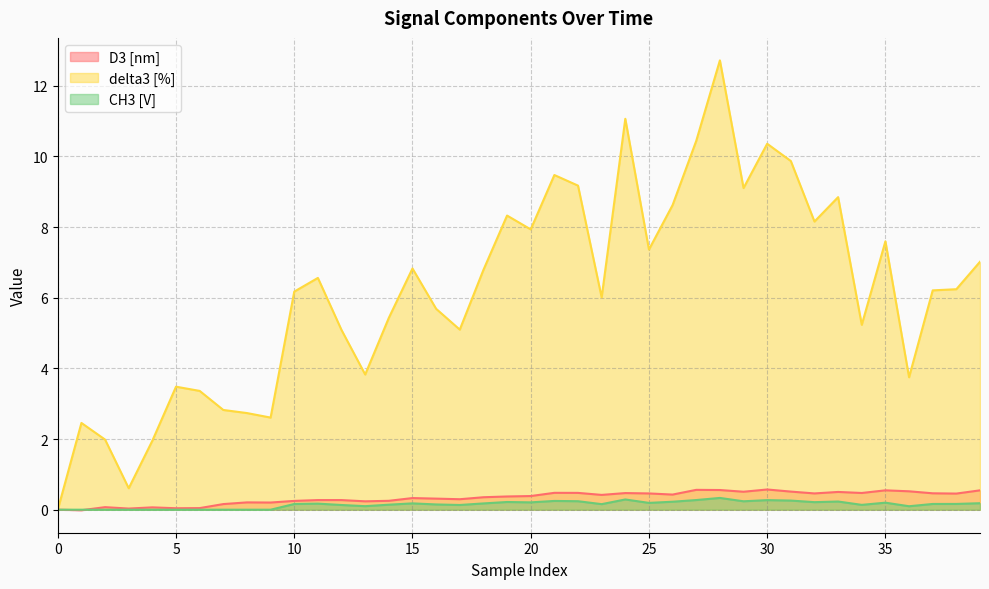

What is the total value across all series at 27?

11.3